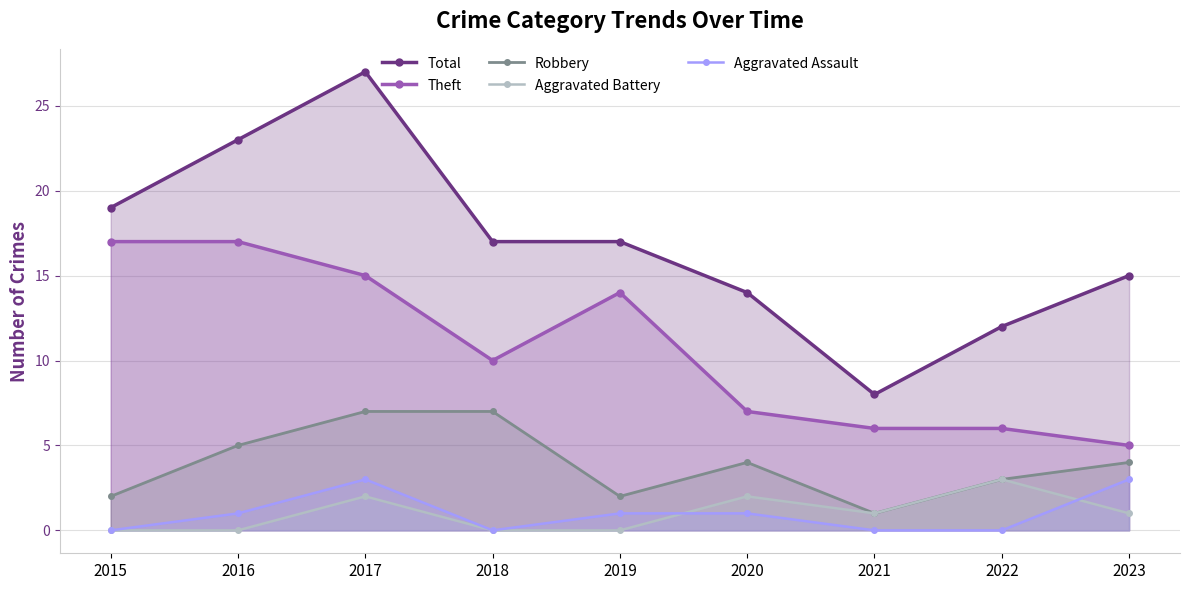

At which category does Theft reach its first local peak?

2019